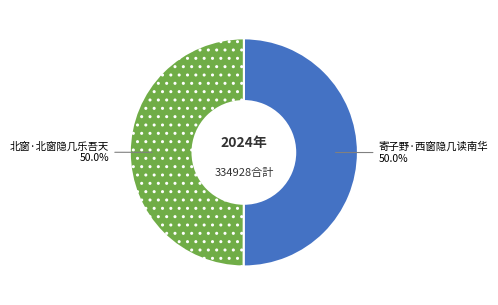

What percentage is the 寄子野·西窗隐几读南华 slice, to the nearest percent?

50%